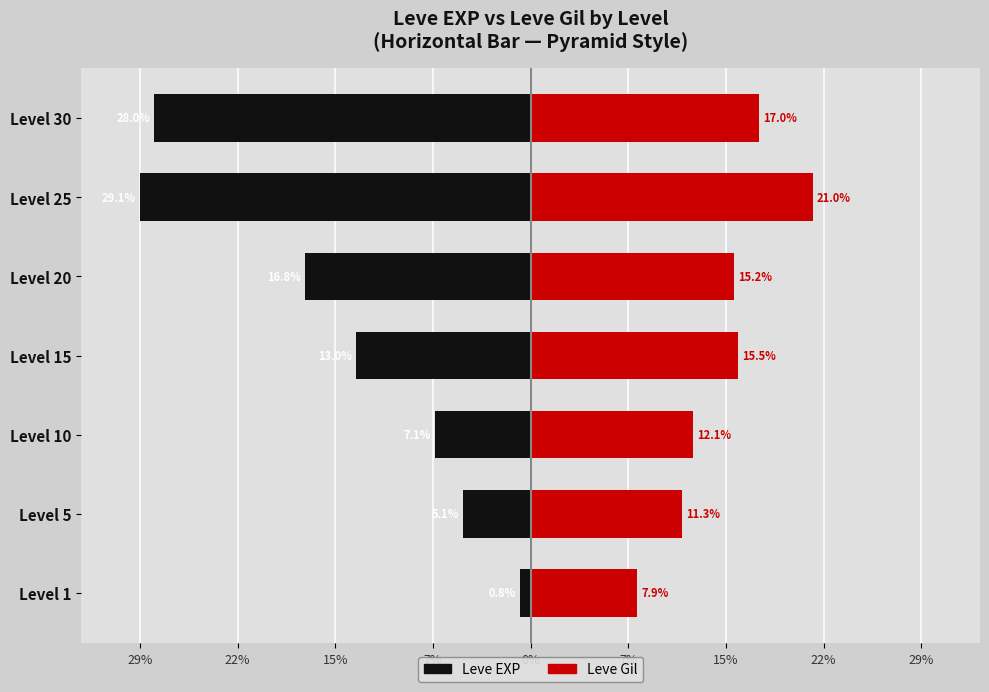

Reading left to right, transcribe all the data shown in this chart.

Leve EXP: -0.8	-5.1	-7.1	-13.0	-16.8	-29.1	-28.0
Leve Gil: 7.9	11.3	12.1	15.5	15.2	21.0	17.0